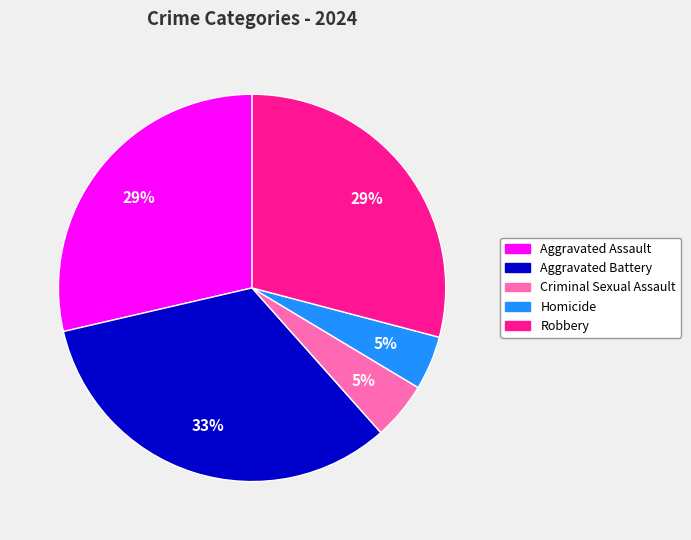

How many segments does this pie chart have?

5